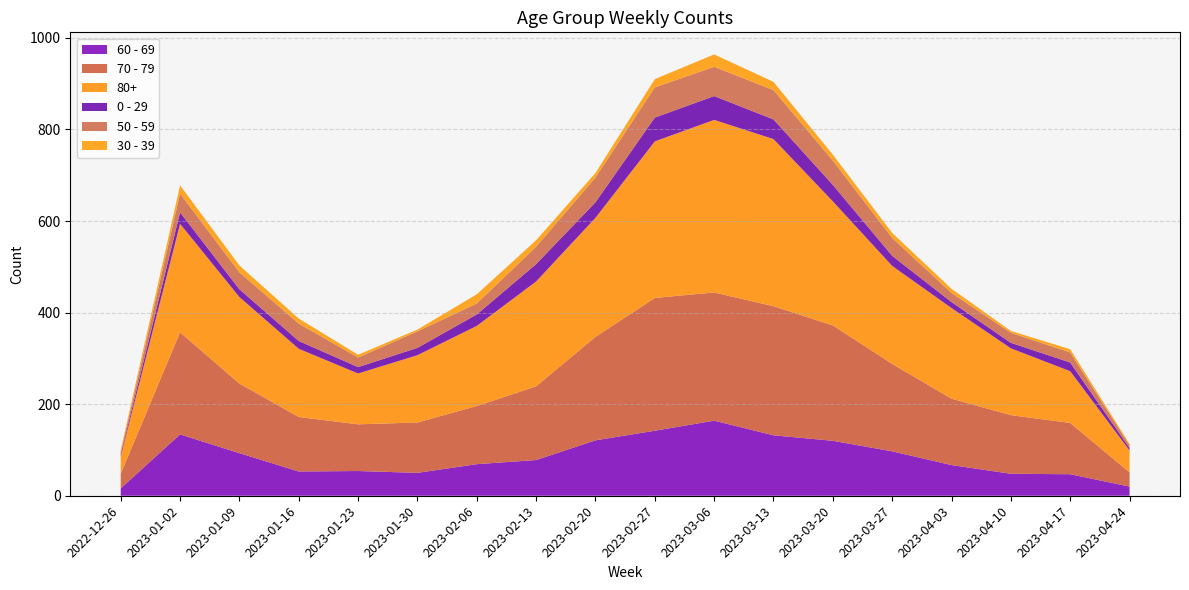

Reading left to right, what are all the values shown in this chart?

60 - 69: 16	134	93	53	54	50	69	78	121	142	164	132	120	97	67	48	47	20
70 - 79: 32	223	152	119	102	110	127	161	226	290	280	282	252	191	145	128	112	31
80+: 38	237	189	149	111	147	175	229	260	342	377	365	271	214	198	146	113	48
0 - 29: 4	25	17	17	14	16	25	38	34	52	52	43	36	22	13	12	19	5
50 - 59: 5	41	37	38	21	36	24	38	54	66	64	64	53	39	20	22	22	6
30 - 39: 5	18	15	11	6	4	20	14	10	18	27	18	13	11	9	4	7	3